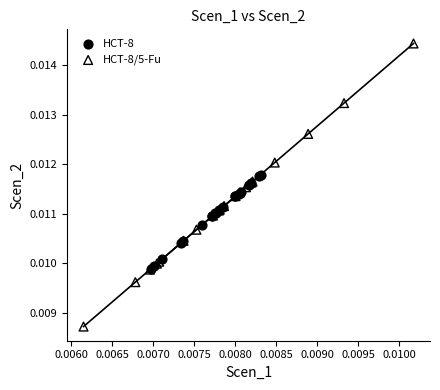

Which series contains the highest Y value?

HCT-8/5-Fu